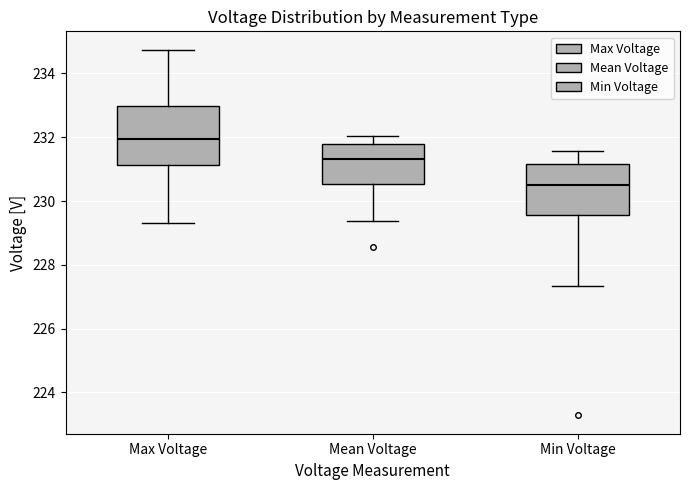

Reading left to right, transcribe this box plot: for each box, give where its median line is, the range the box spans, and where its two whiskers end, as read against the y-axis. The values are not printed on the chart, so give them approximately, as read against the axis.

Max Voltage: median 232.0, box 231.2 to 233.0, whiskers 229.2 to 234.8
Mean Voltage: median 231.4, box 230.6 to 231.8, whiskers 229.4 to 232.0
Min Voltage: median 230.6, box 229.6 to 231.2, whiskers 227.4 to 231.6